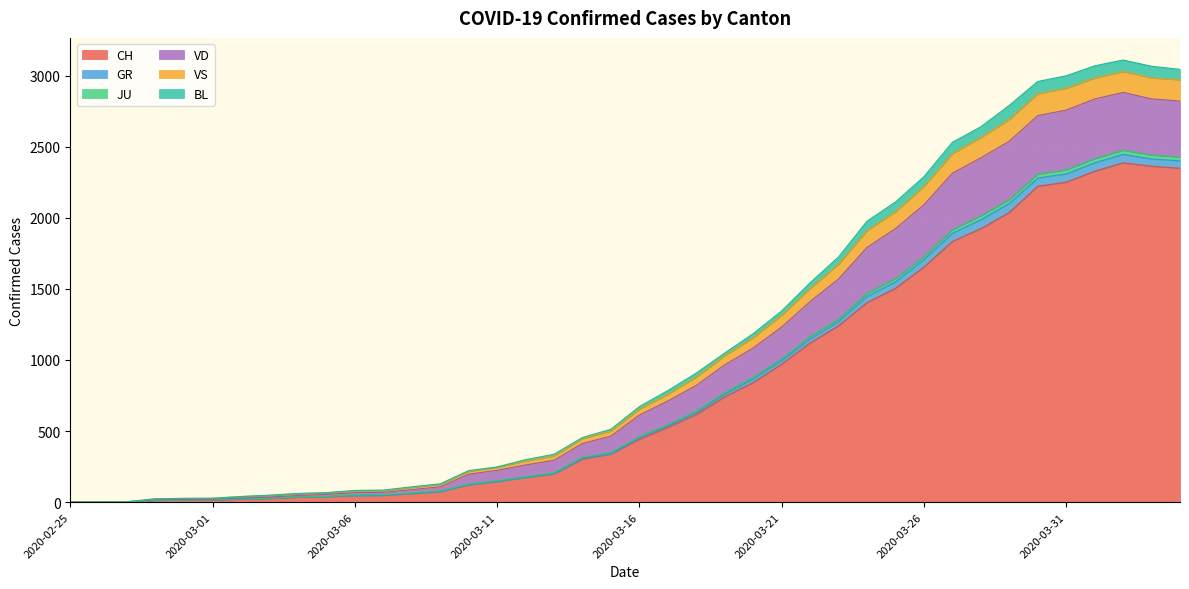

At which category is the sum across all series the highest?

2020-04-02